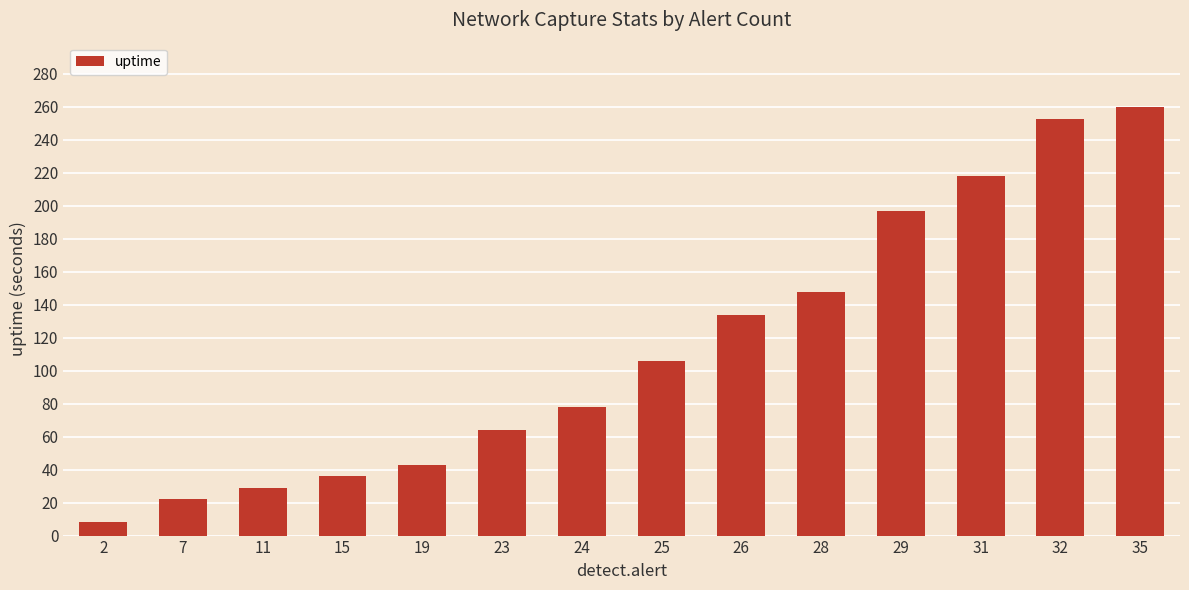

Approximately how many times larger is the value at 28 compared to 25?

1.4